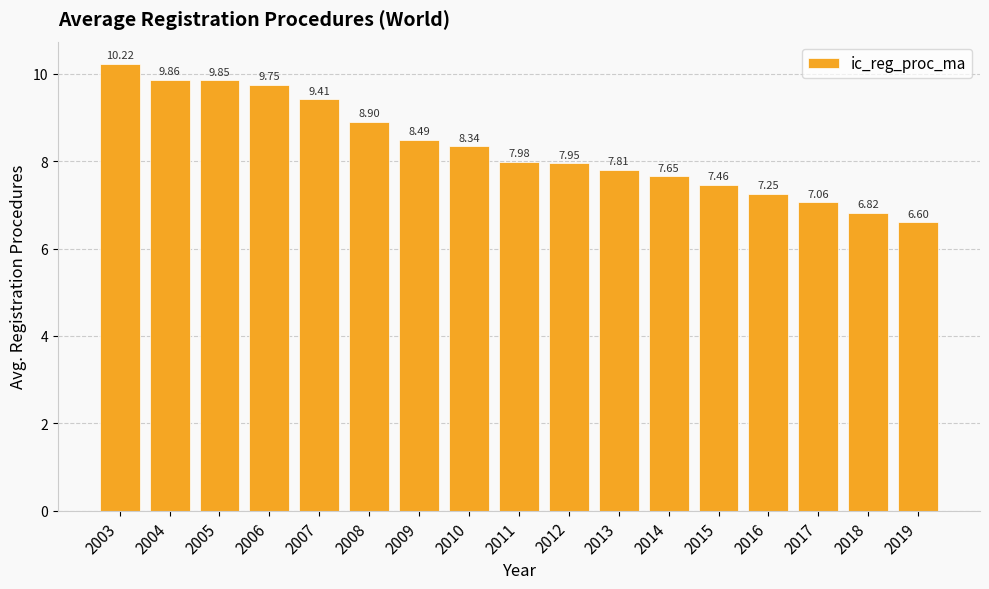

At which label does the data first exceed 7?

2003